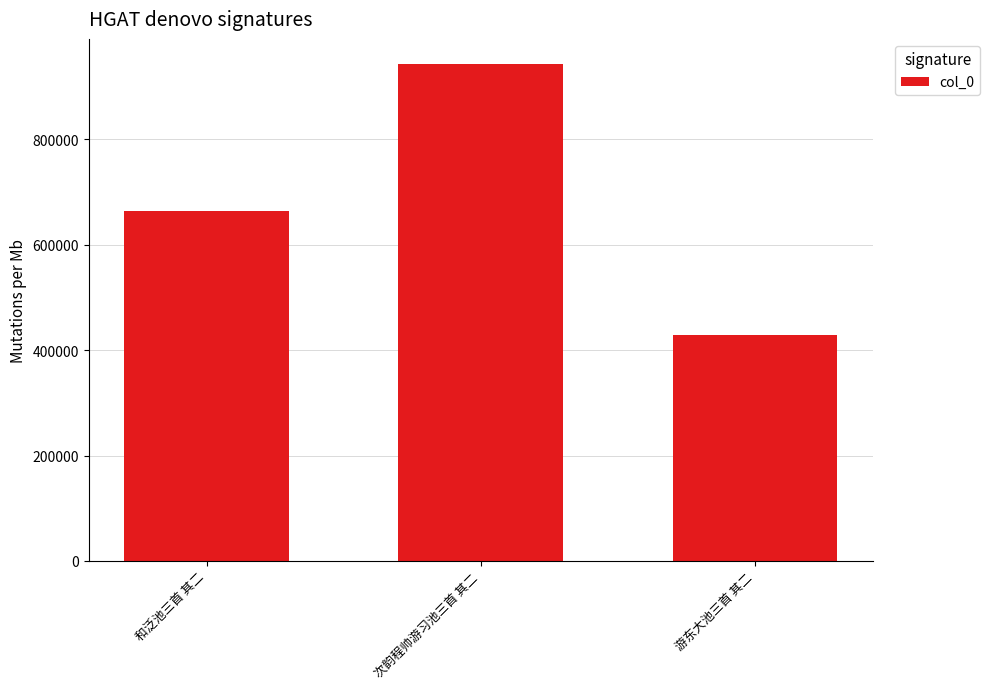

What is the label of the 3rd bar from the left?

游东大池三首 其二